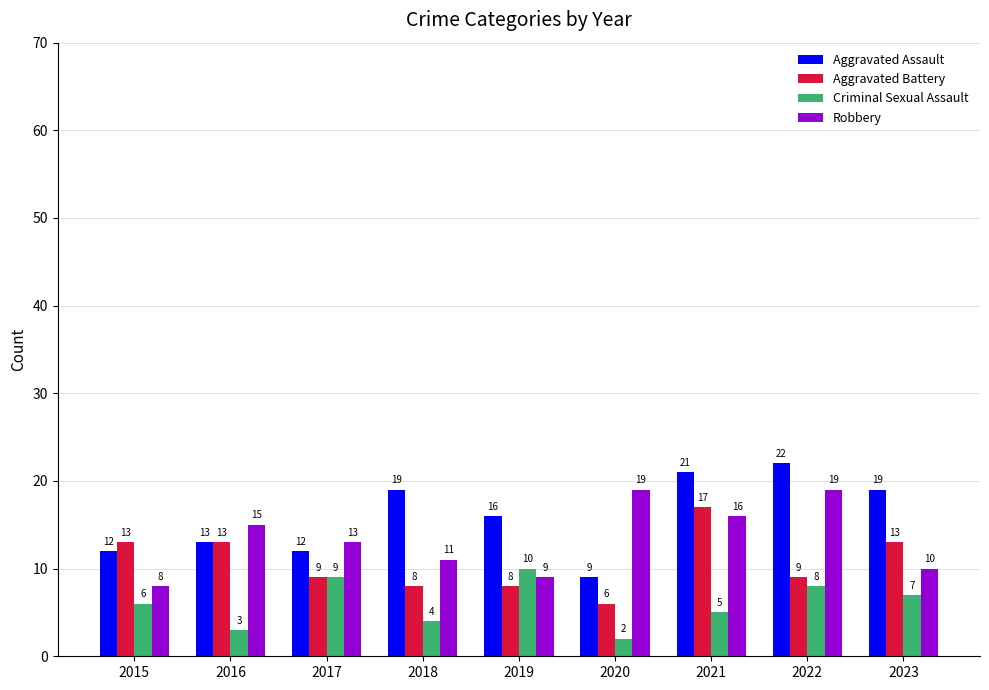

How many bars are there in total?

36